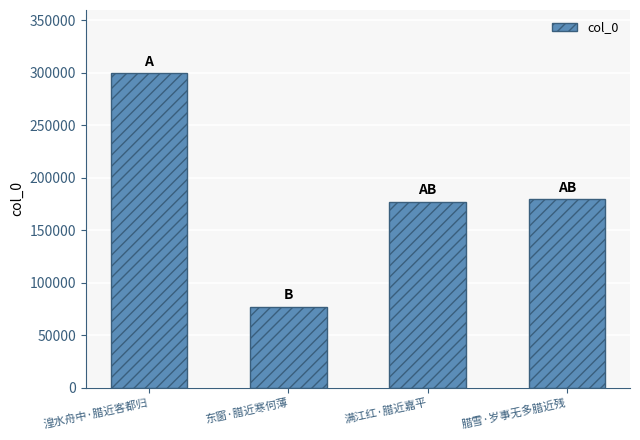

What is the sum of the values at 湟水舟中·腊近客都归 and 满江红·腊近嘉平?

477054